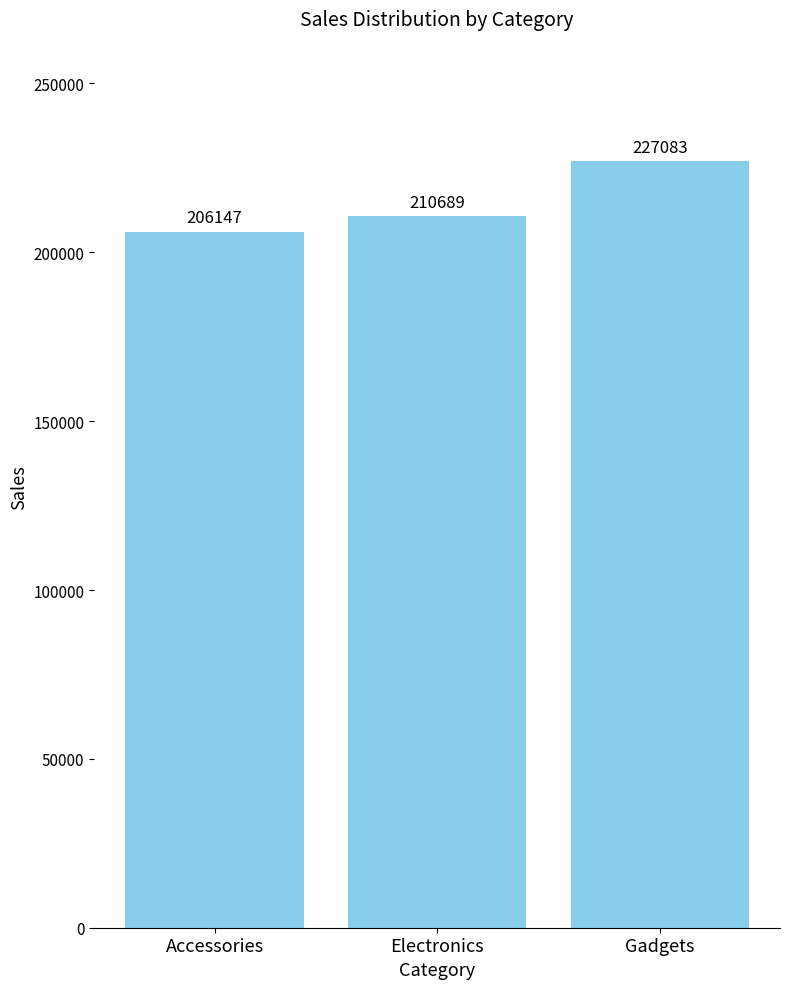

At which category does the chart reach its peak across all series?

Gadgets